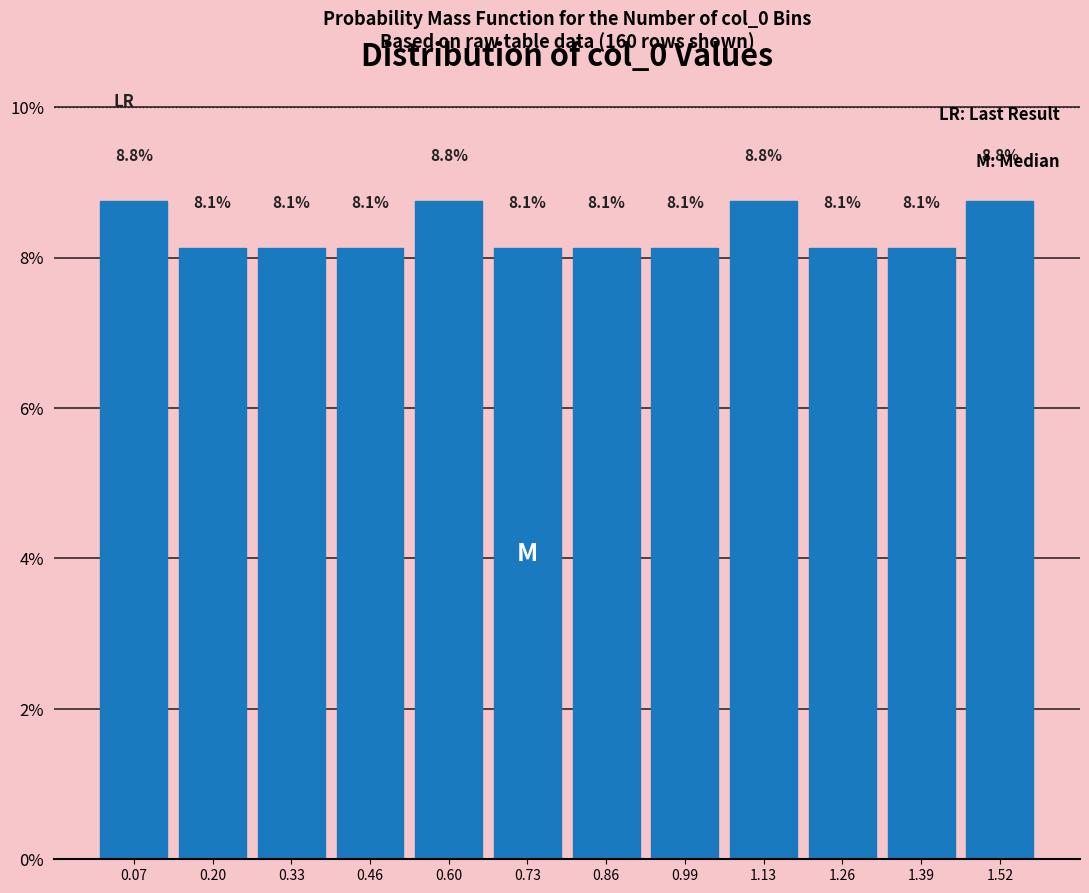

Reading left to right, list every bar in this chart as the range it spans on the x-axis followed by its height. The bar edges are not printed on the chart, so give them approximately, as read against the axis.

0.00 to 0.14: 8.8
0.14 to 0.26: 8.1
0.26 to 0.40: 8.1
0.40 to 0.54: 8.1
0.54 to 0.66: 8.8
0.66 to 0.80: 8.1
0.80 to 0.92: 8.1
0.92 to 1.06: 8.1
1.06 to 1.20: 8.8
1.20 to 1.32: 8.1
1.32 to 1.46: 8.1
1.46 to 1.60: 8.8